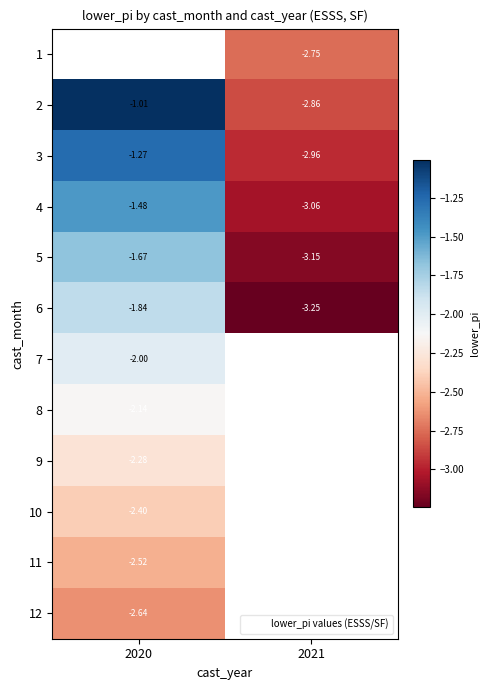

Which category has the lowest value across all series?

2021